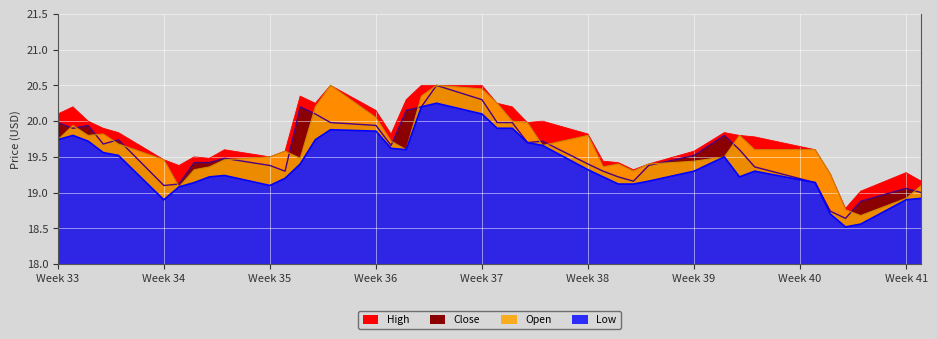

How many lines are shown in the chart?

4